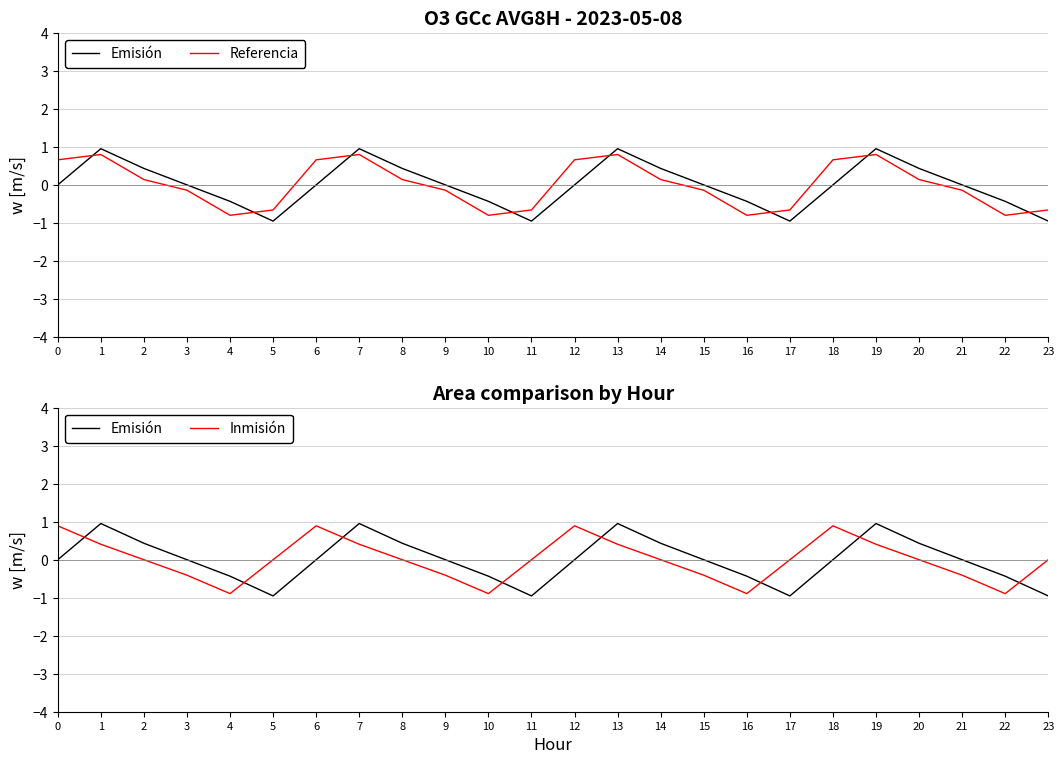

What is the difference between the Inmisión values at 1 and 16?

1.3